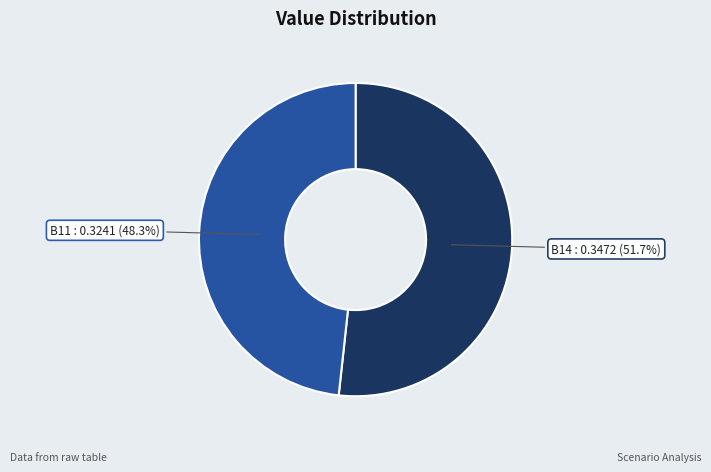

Is there a majority slice in this chart?

Yes